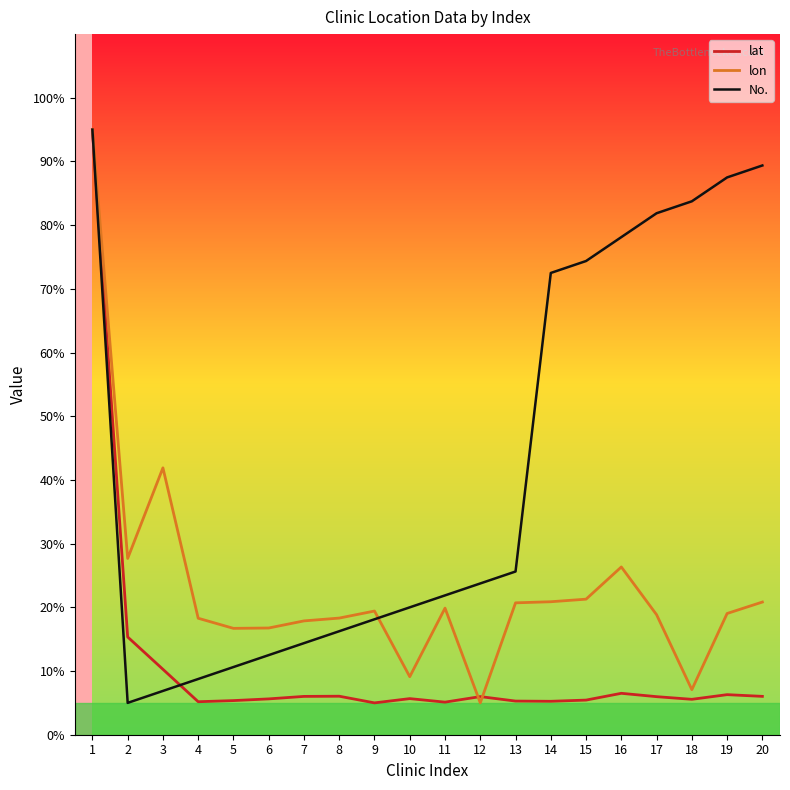

At which category is the sum across all series the highest?

1